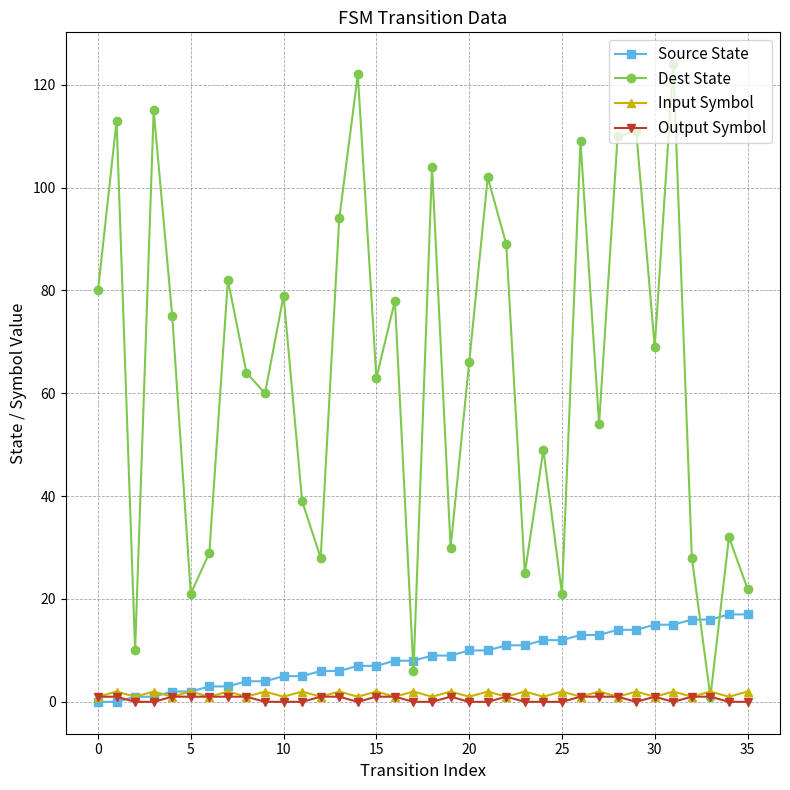

How many values in the Dest State series are below 66?

18